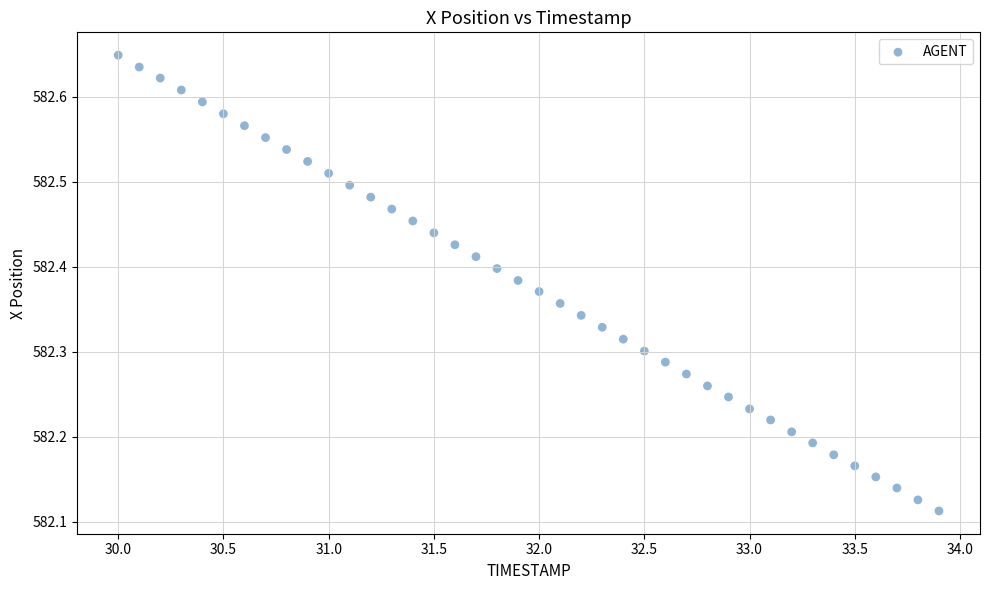

What is the range of Y values (max minus min)?

0.5